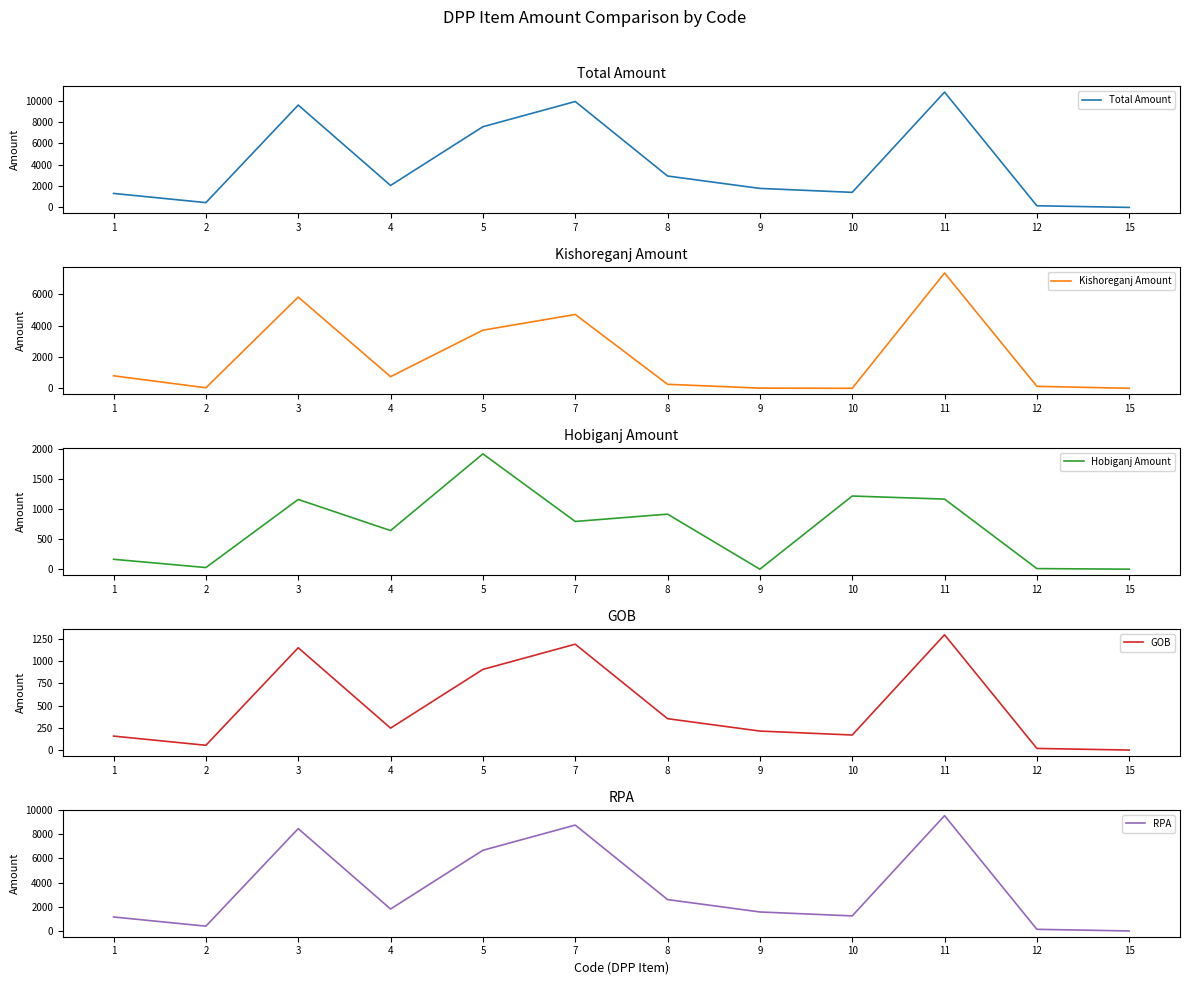

How many lines are shown in the chart?

5